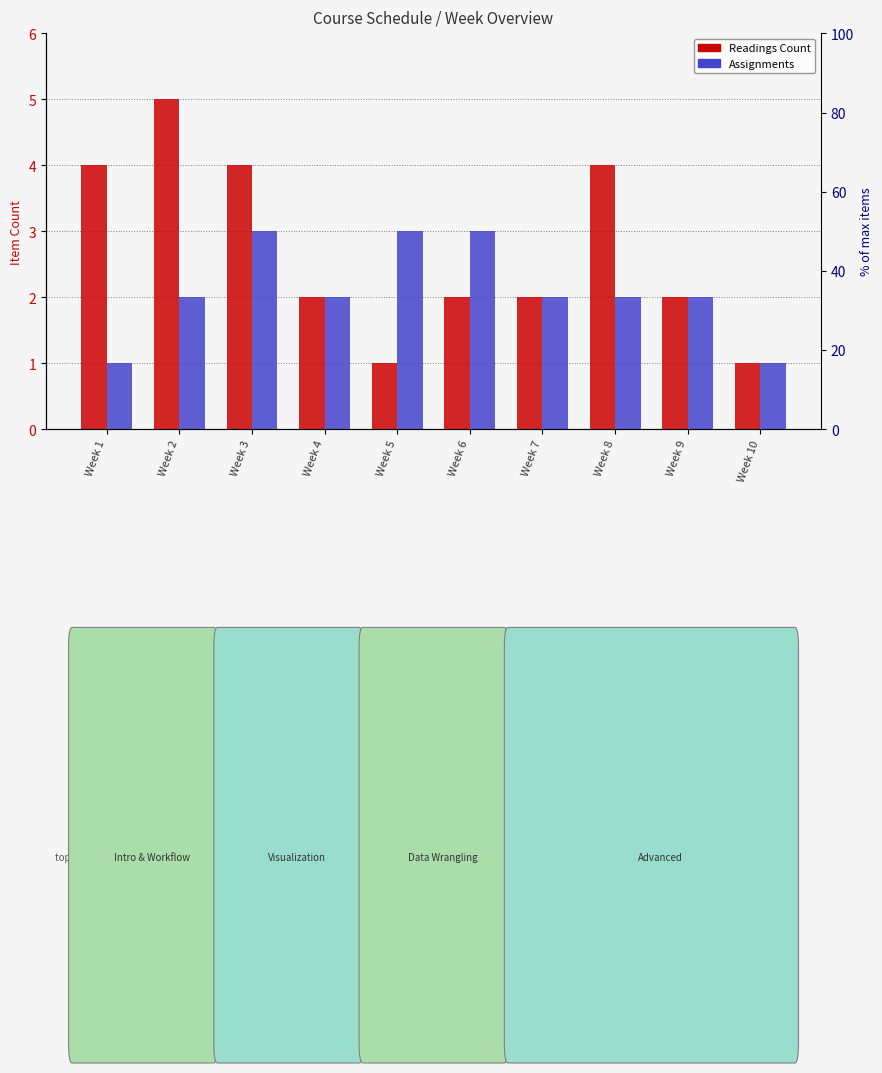

What is the sum of the Readings Count values at Week 2 and Week 4?

7